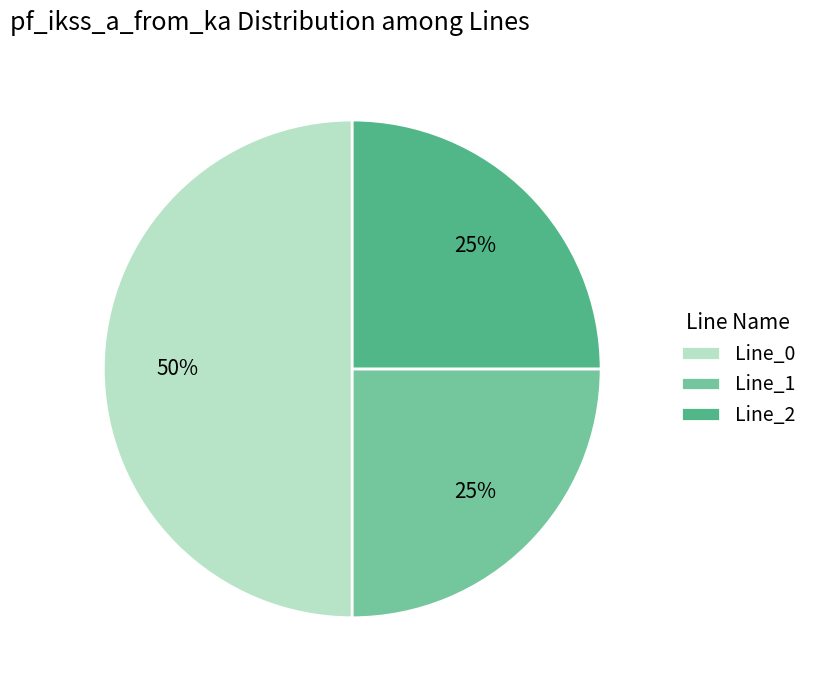

The Line_0 slice represents 50% of the pie. True or false?

True